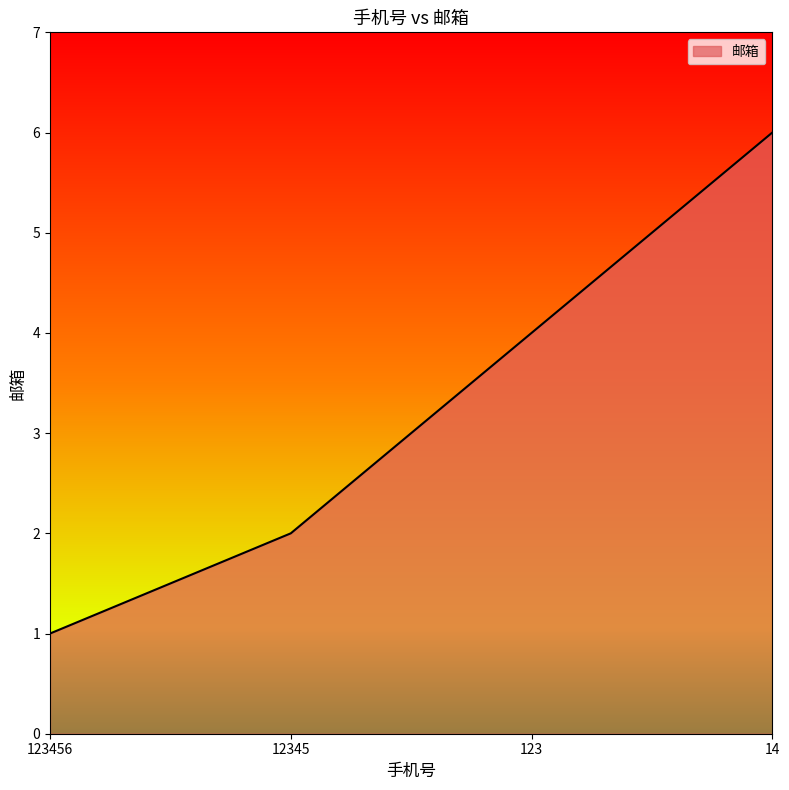

How many lines are shown in the chart?

1